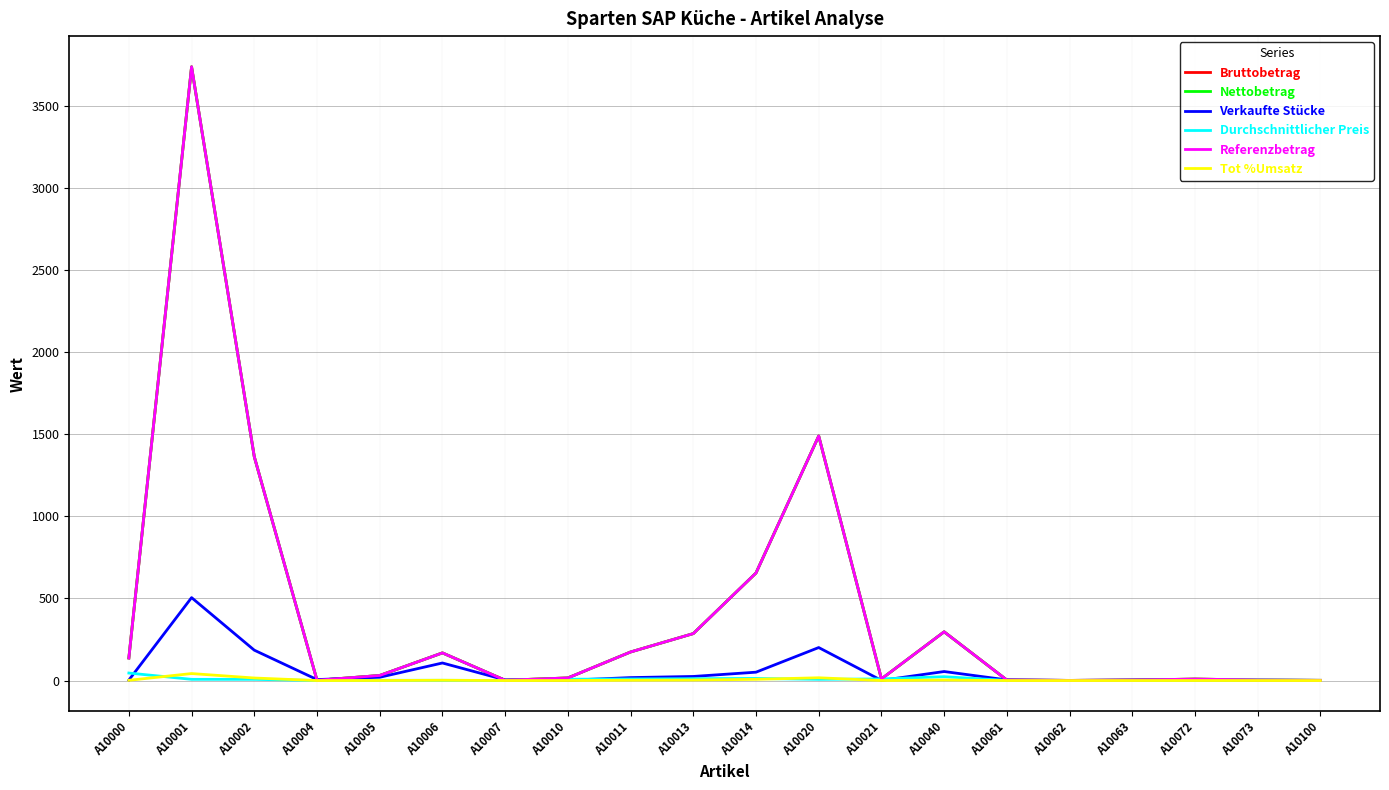

True or false: Bruttobetrag has a value of 0.3 at A10062.

False